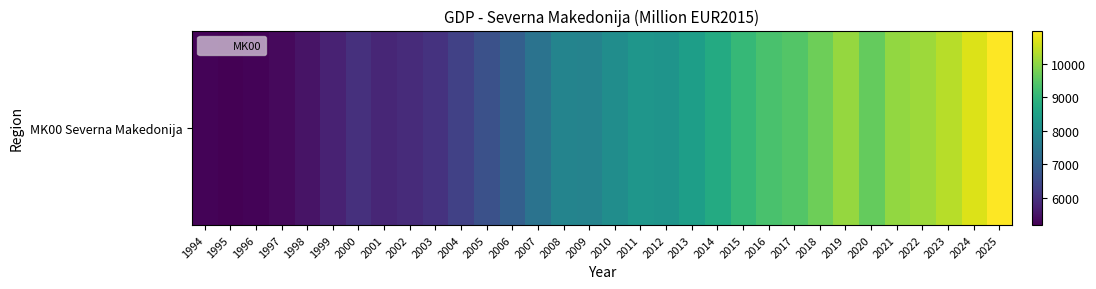

What is the minimum value shown in the chart?

5181.2